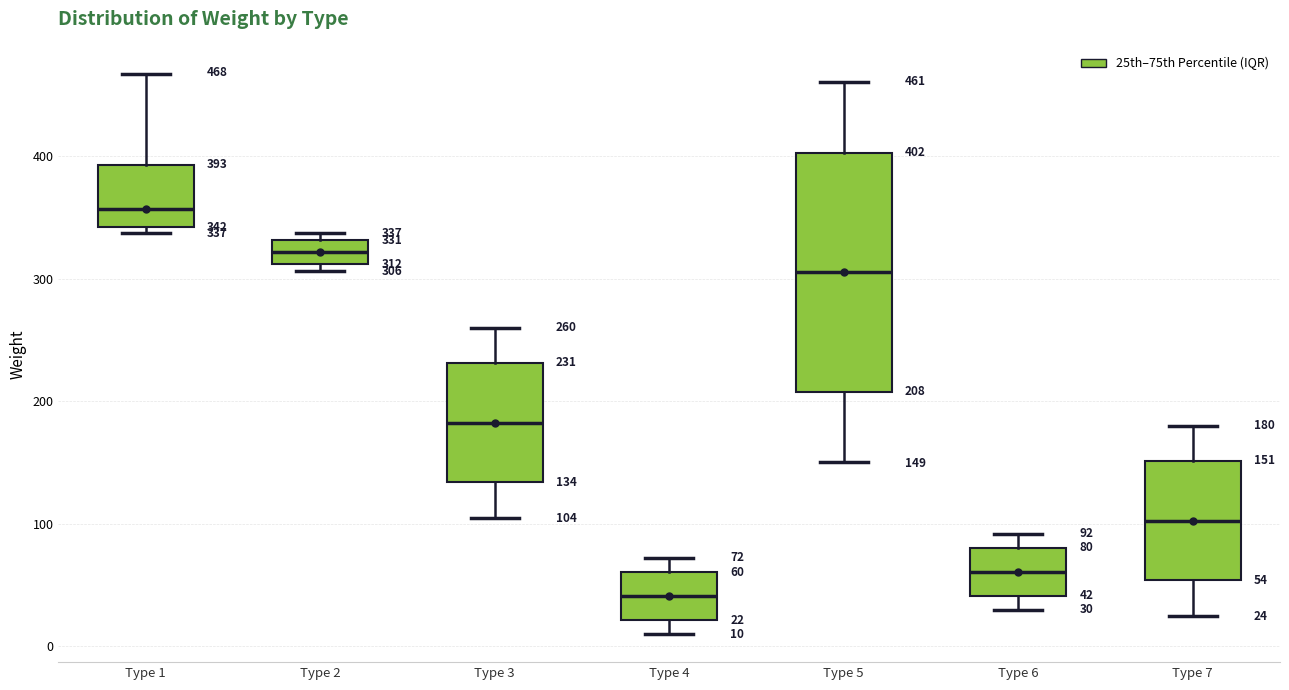

Which box has the highest median line?

Type 1